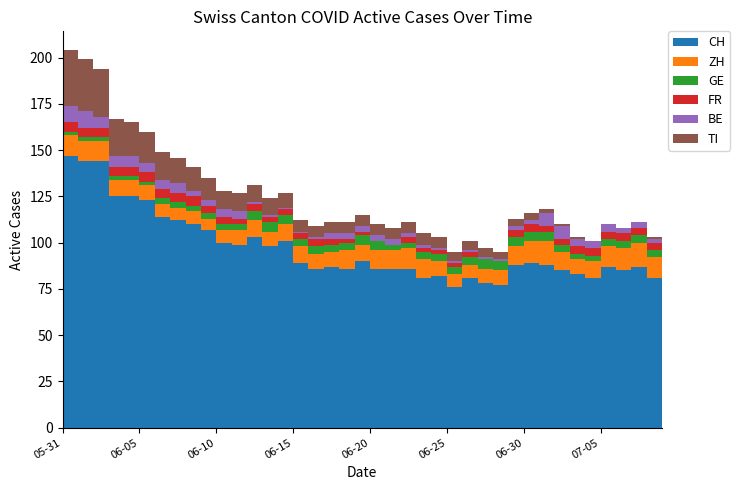

Reading left to right, list all the values displayed in this chart.

CH: 147	144	144	125	125	123	114	112	110	107	100	99	103	98	101	89	86	87	86	90	86	86	86	81	82	76	81	78	77	88	89	88	85	83	81	87	85	87	81	84
ZH: 11	11	11	9	9	8	7	7	7	6	7	8	9	8	9	9	8	8	10	9	10	10	11	10	8	7	7	8	8	10	12	13	10	8	9	11	12	13	11	12
GE: 2	2	2	2	2	2	3	3	3	3	3	3	5	5	5	4	4	4	4	5	5	3	3	4	4	4	4	5	5	5	5	5	4	3	3	4	4	4	4	3
FR: 5	5	5	5	5	5	5	5	5	4	4	3	4	3	3	3	4	3	2	2	0	0	3	2	2	2	3	0	0	4	4	3	3	4	4	4	4	4	4	4
BE: 9	9	6	6	6	5	5	5	3	3	4	4	1	1	1	1	1	3	3	3	3	3	2	2	1	1	1	1	1	2	2	7	7	4	4	4	3	3	2	0
TI: 30	28	26	20	18	17	15	14	13	12	10	10	9	9	8	6	6	6	6	6	6	6	6	6	6	5	5	5	4	4	4	2	1	1	0	0	0	0	1	2